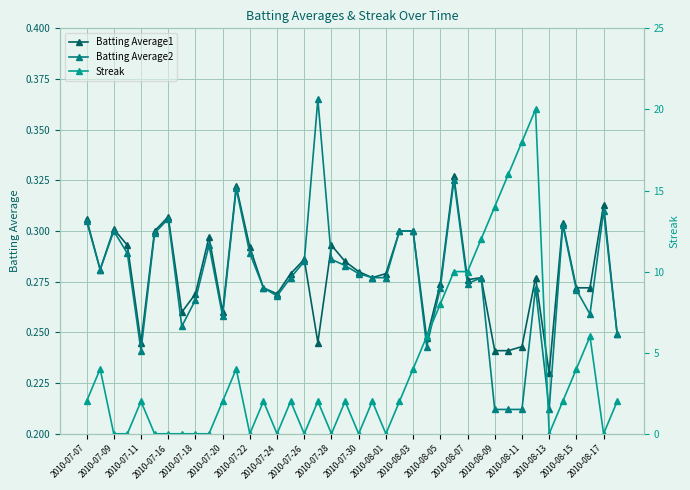

How many lines are shown in the chart?

3